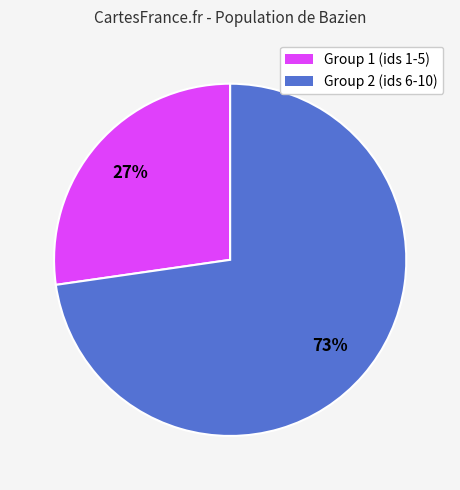

Rank the categories by value from lowest to highest.

Group 1 (ids 1-5), Group 2 (ids 6-10)